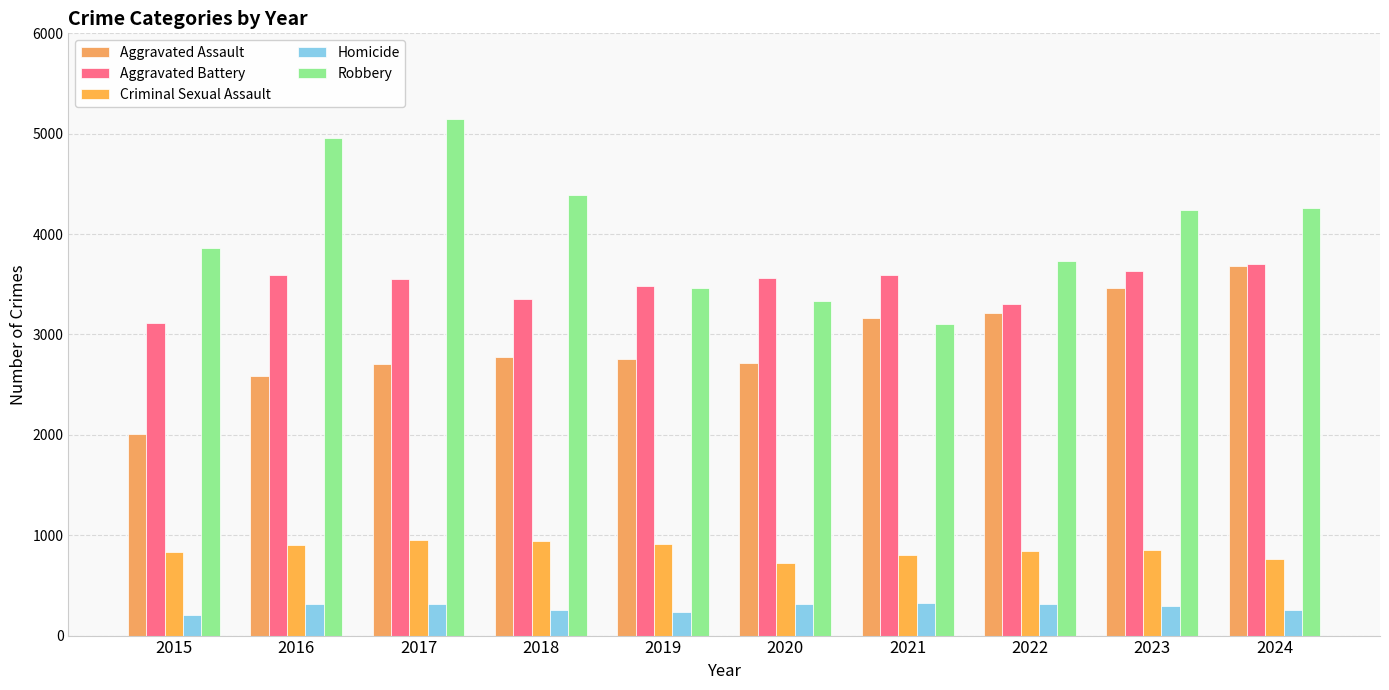

What is the sum of the Robbery values at 2016 and 2015?

8821